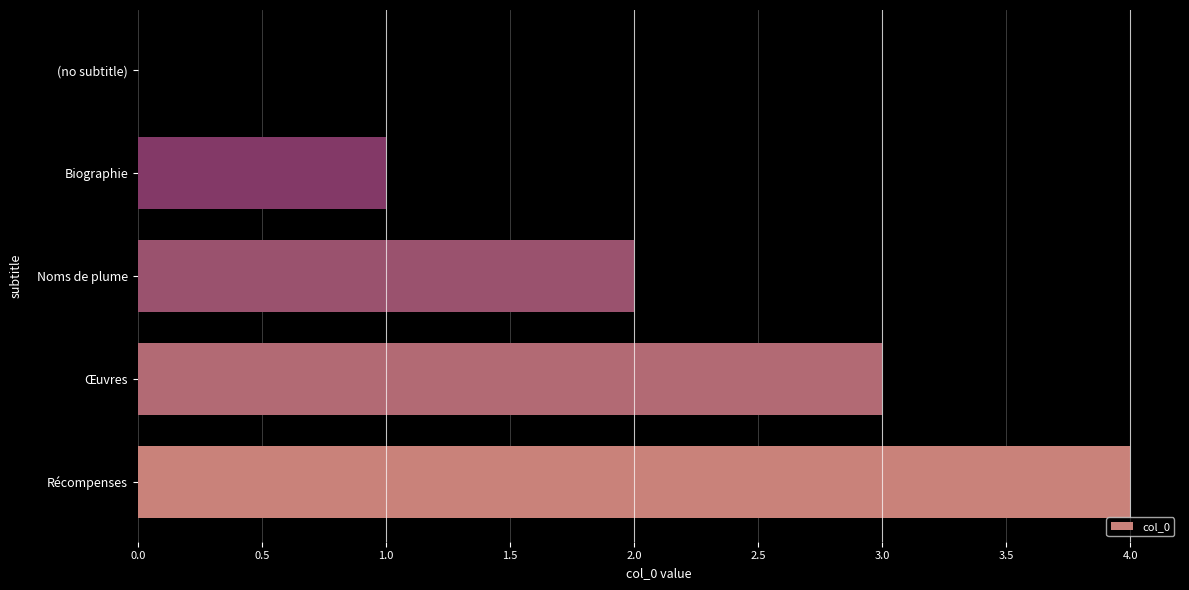

The chart shows a value of 7 at Récompenses. True or false?

False